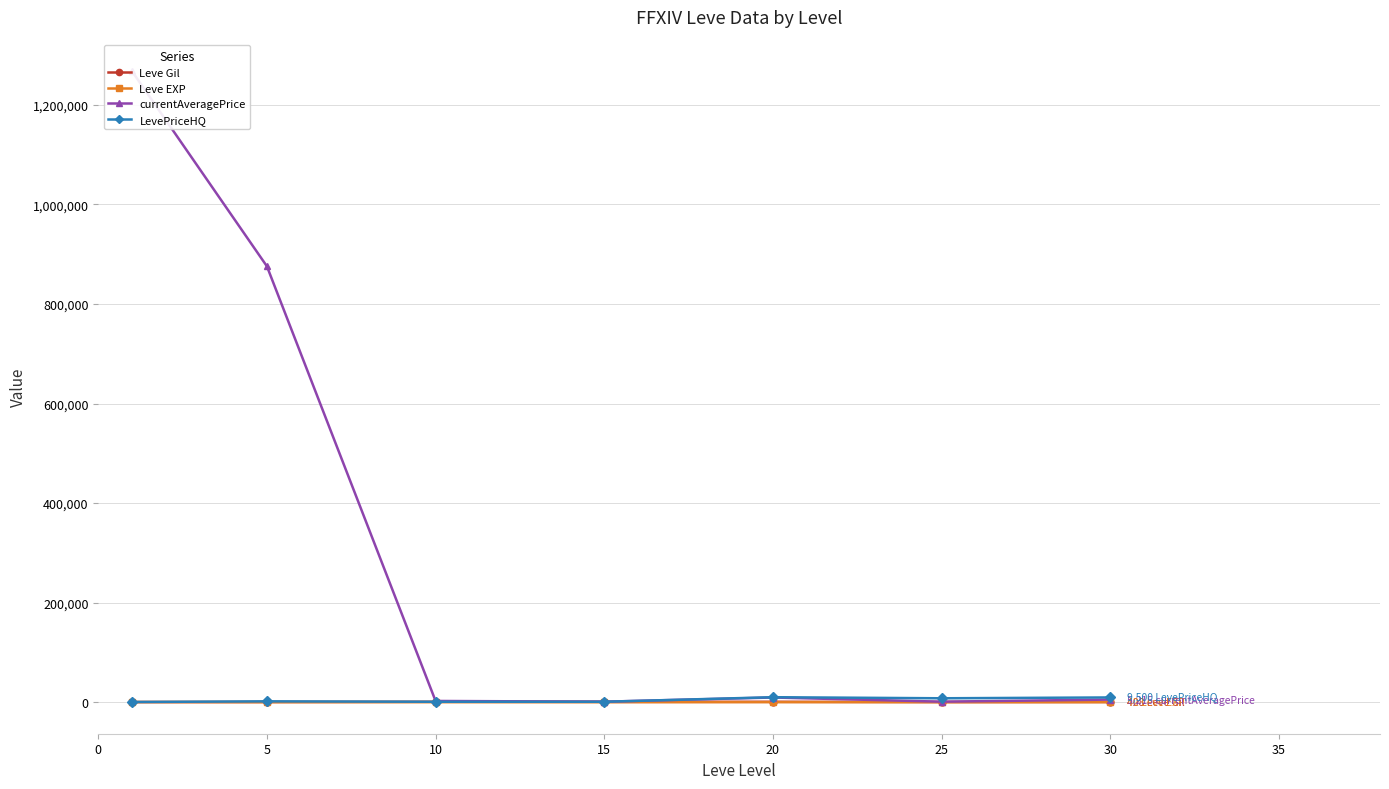

What is the sum of all LevePriceHQ values?

31010.3